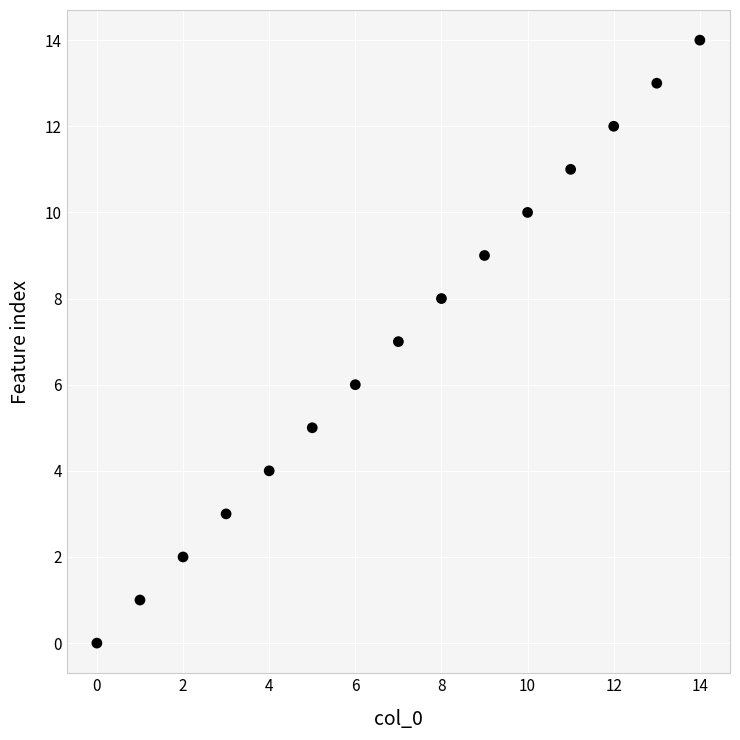

What is the range of Y values (max minus min)?

14